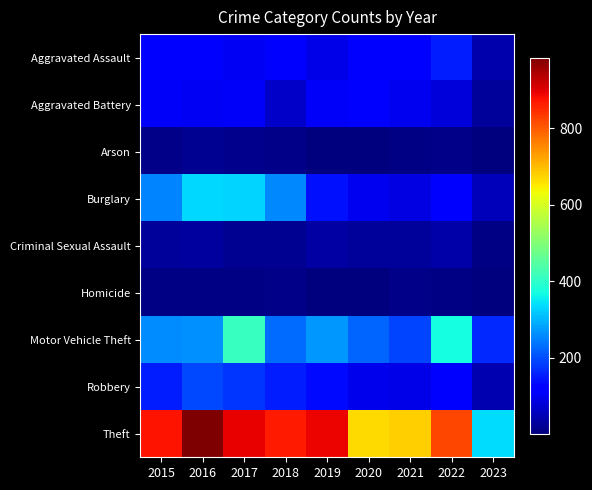

List the series in order of their peak value, highest first.

Theft, Motor Vehicle Theft, Burglary, Robbery, Aggravated Assault, Aggravated Battery, Criminal Sexual Assault, Arson, Homicide